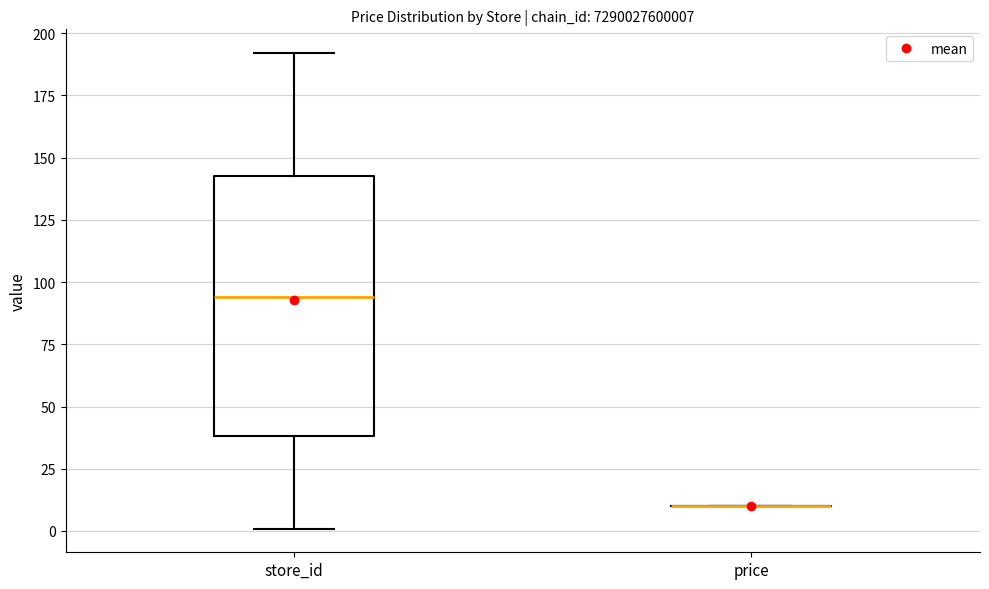

Reading left to right, transcribe this box plot: for each box, give where its median line is, the range the box spans, and where its two whiskers end, as read against the y-axis. The values are not printed on the chart, so give them approximately, as read against the axis.

store_id: median 95, box 40 to 145, whiskers 0 to 190
price: box collapsed to a line at 10, whiskers 10 to 10